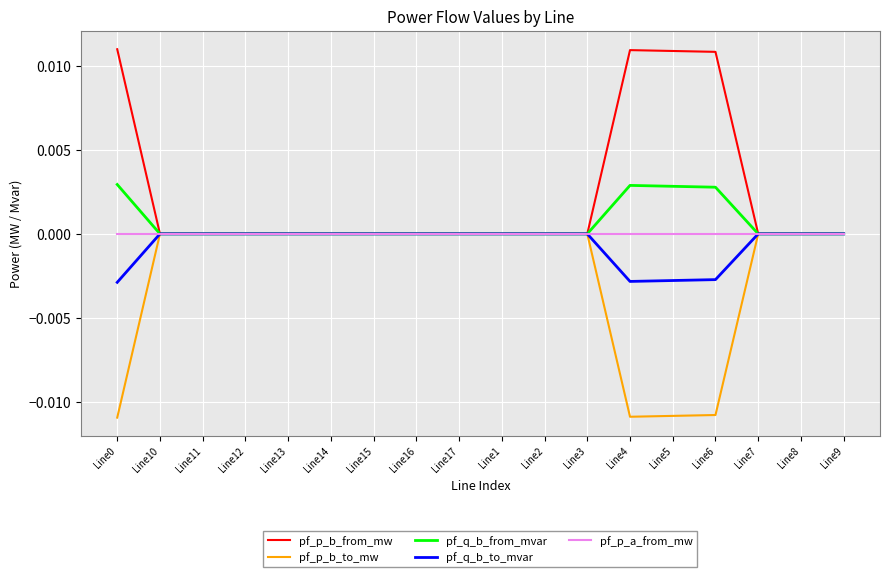

Which series has the largest total across all categories?

pf_p_b_from_mw